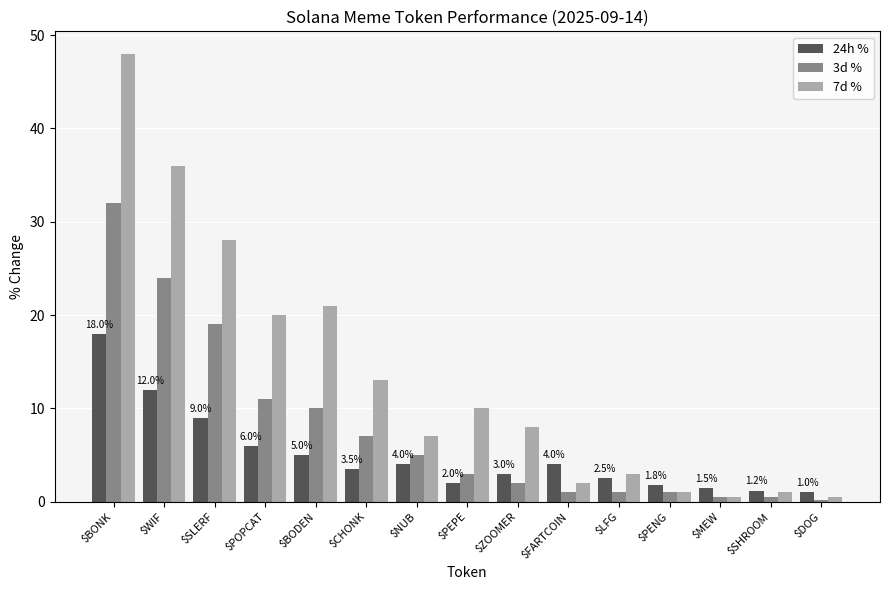

What is the spread (max minus min) of values at $PENG?

0.8